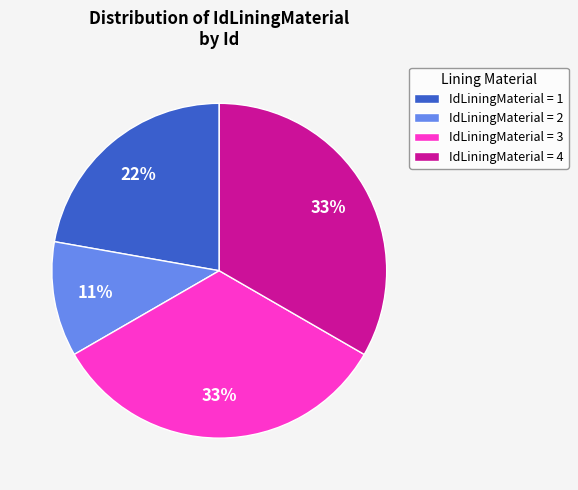

How many segments does this pie chart have?

4